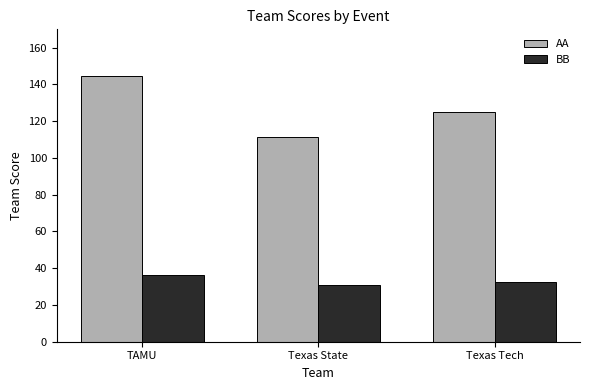

Which series has the widest spread of values?

AA